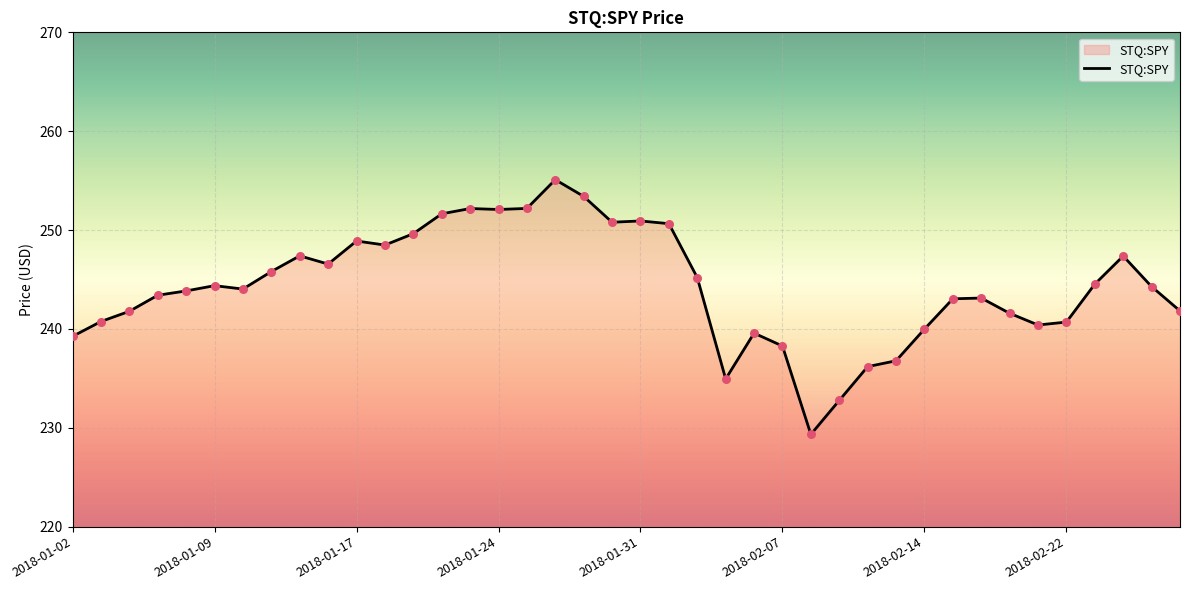

What is the greatest value displayed?

255.1